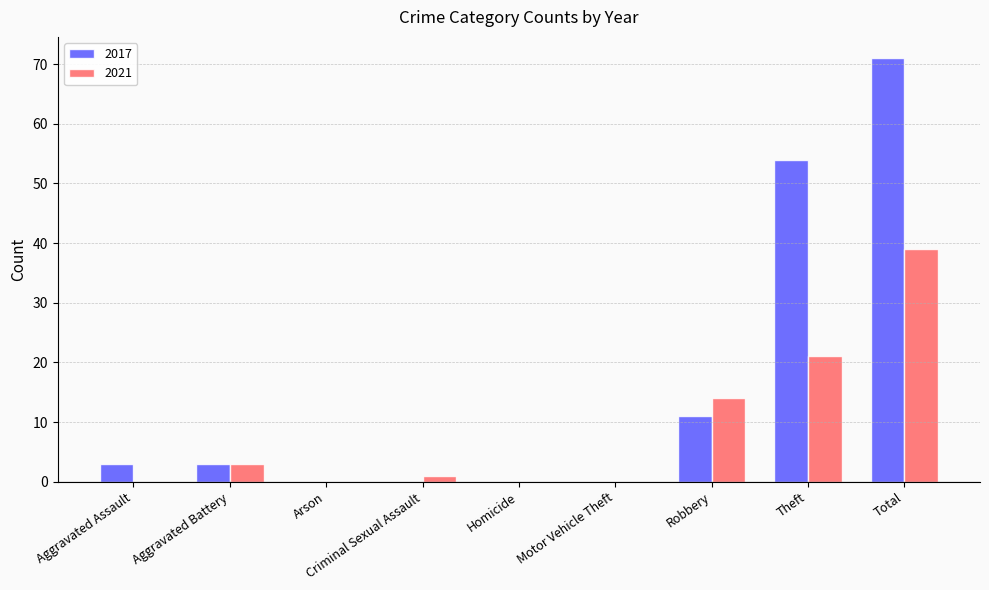

At which label does 2021 first exceed 1?

Aggravated Battery